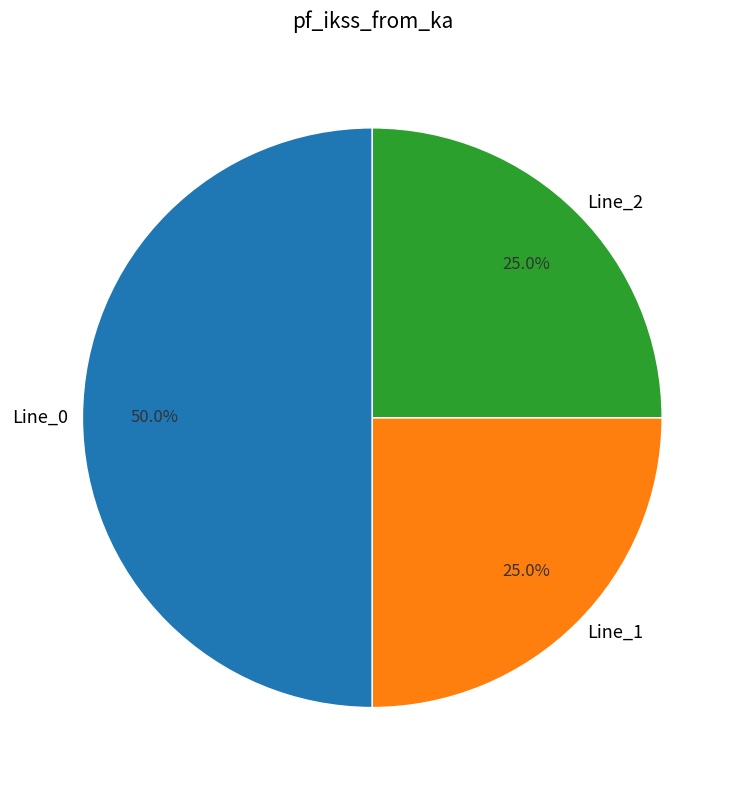

How many segments does this pie chart have?

3